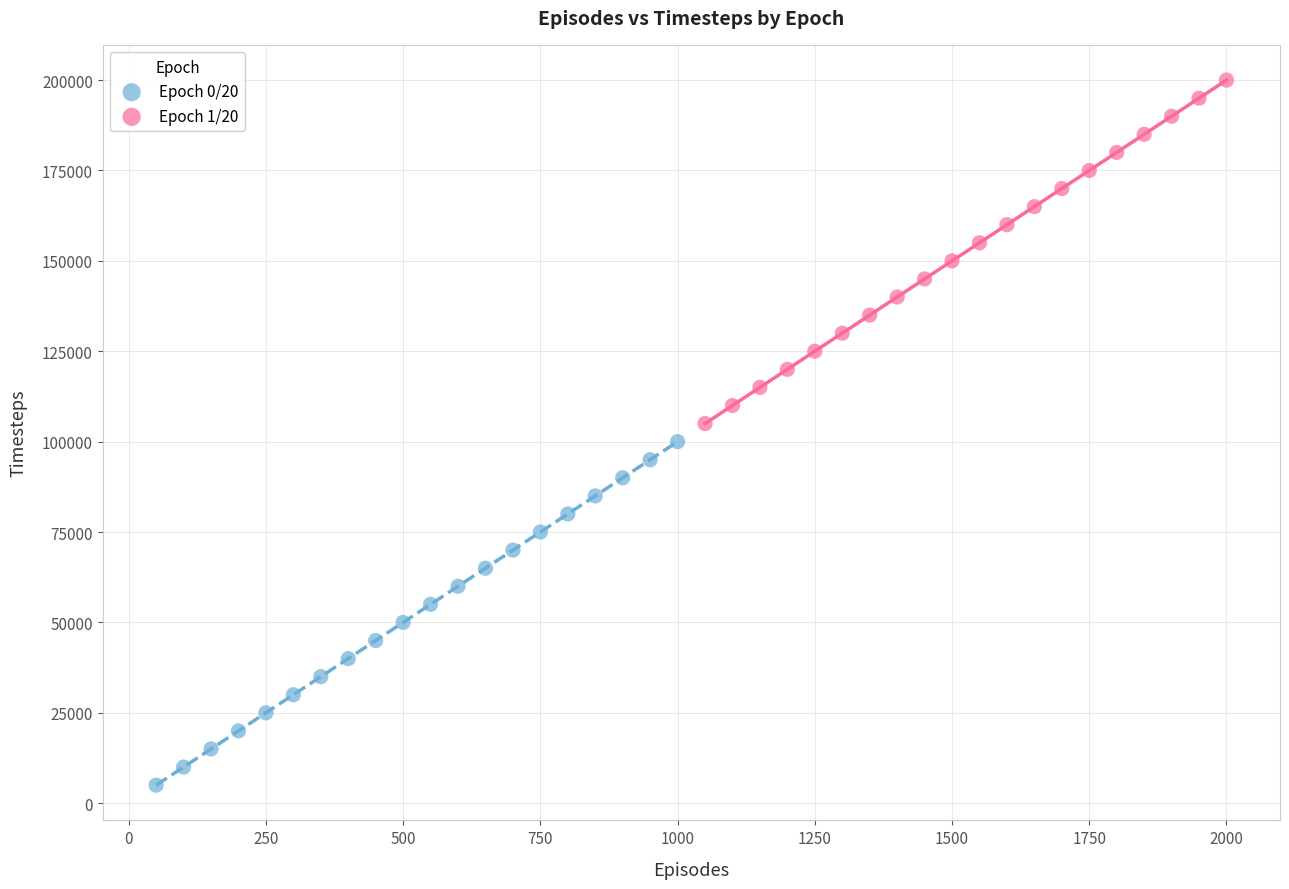

Which series contains the highest Y value?

Epoch 1/20